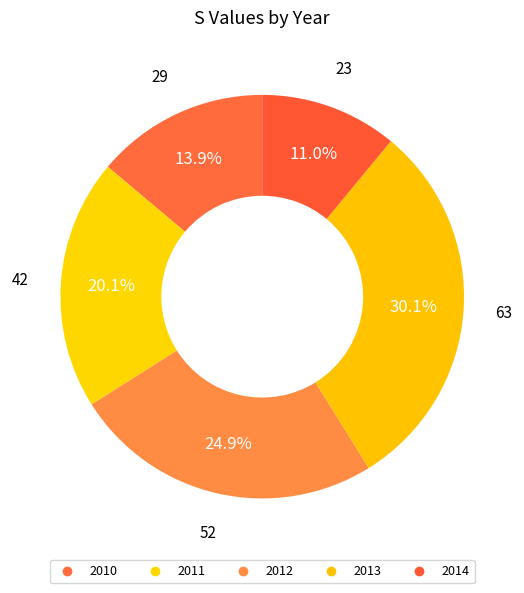

True or false: 2010 accounts for 1% of the total.

False